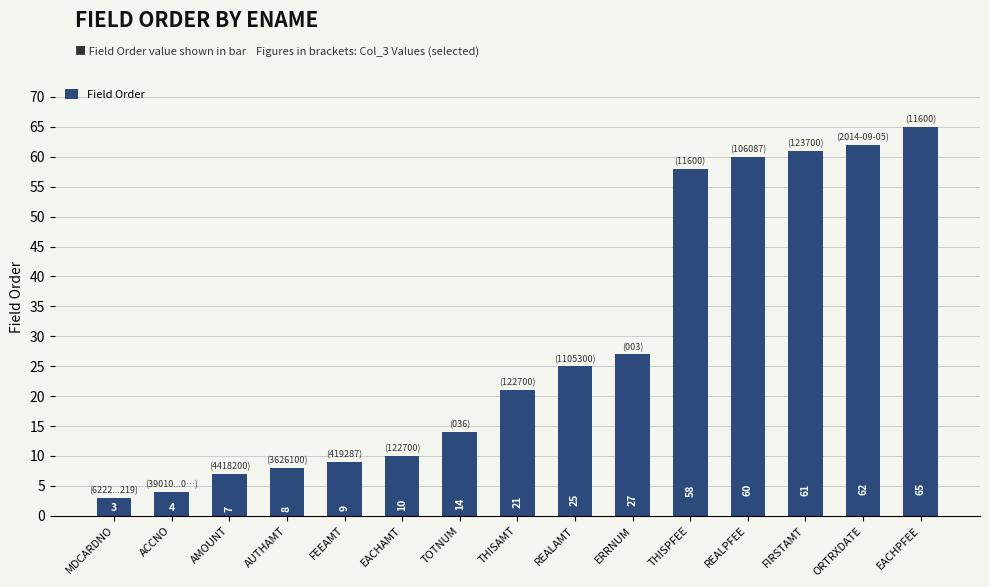

What is the label of the 11th bar from the left?

THISPFEE